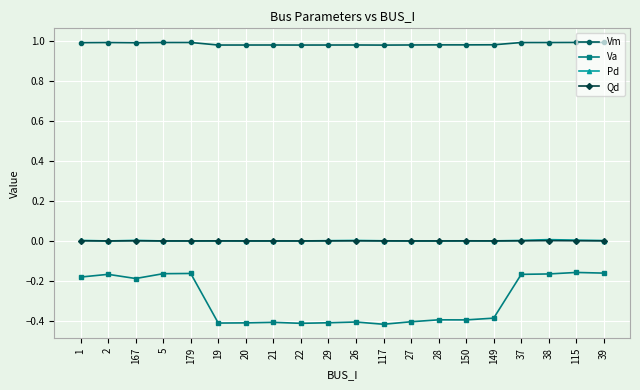

Which series has the widest spread of values?

Va